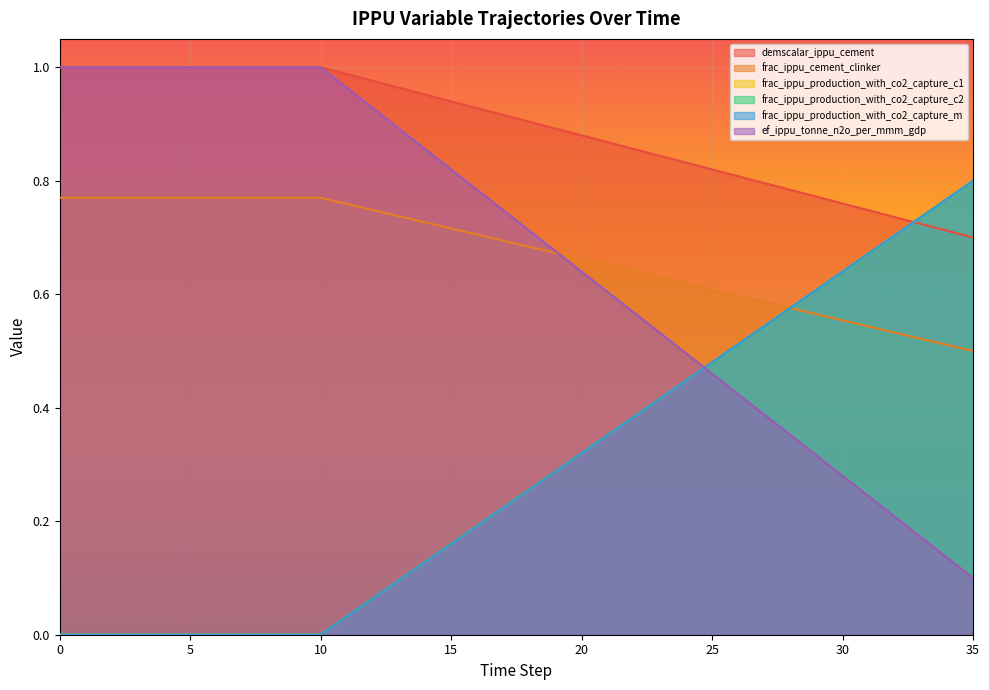

What value does the frac_ippu_production_with_co2_capture_c1 series have at 12?

0.9